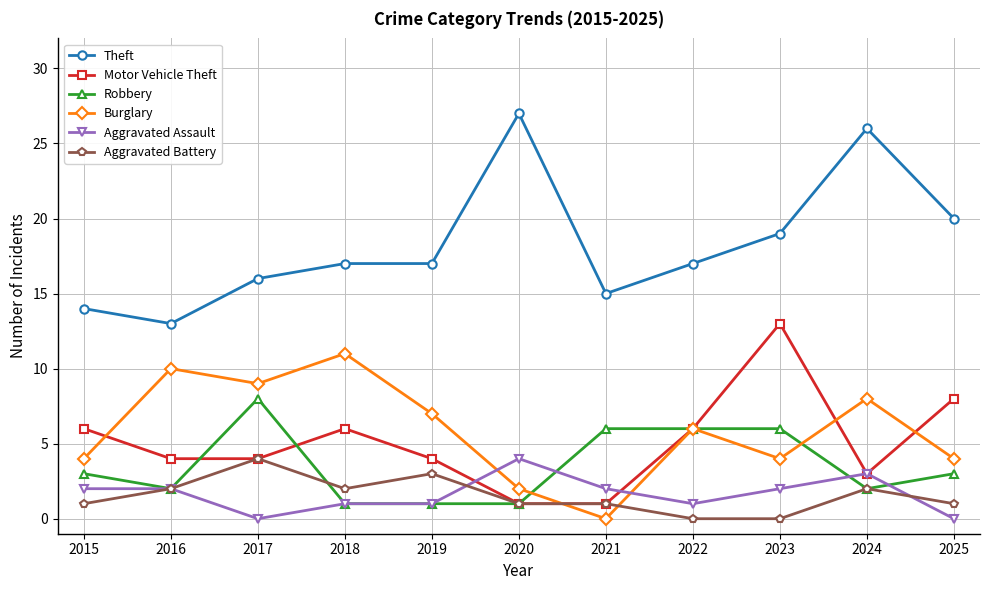

What is the value of the Robbery point at the 5th from the left?

1